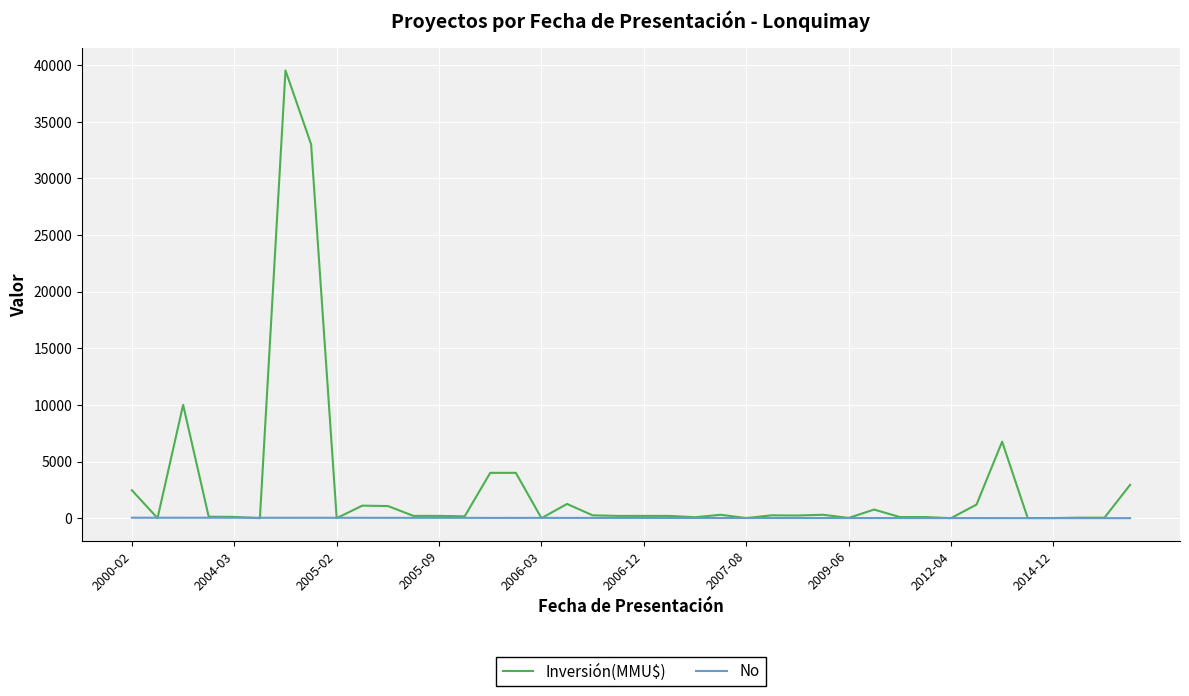

What is the greatest value displayed?

39510